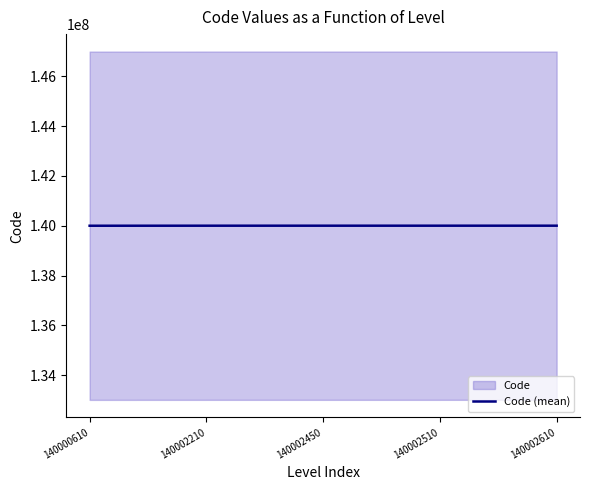

True or false: the data shows 140002510 at 140002510.

True